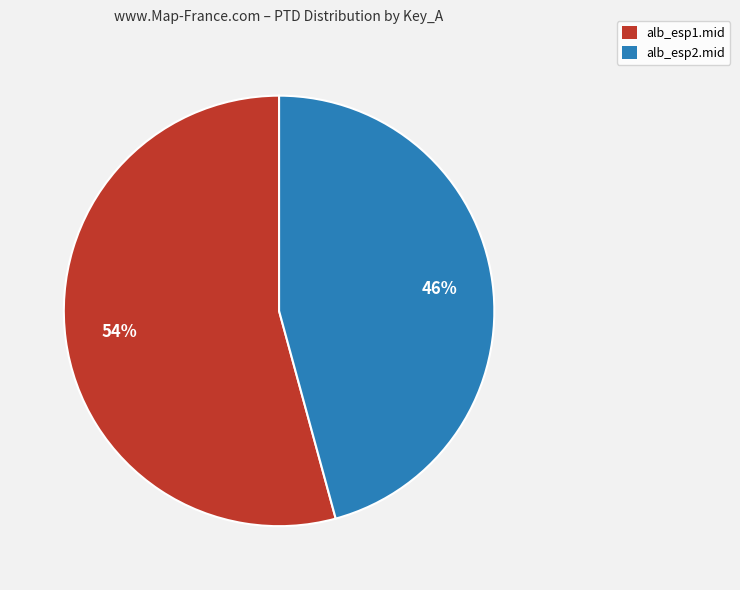

Combined, do alb_esp2.mid and alb_esp1.mid account for over 50%?

Yes